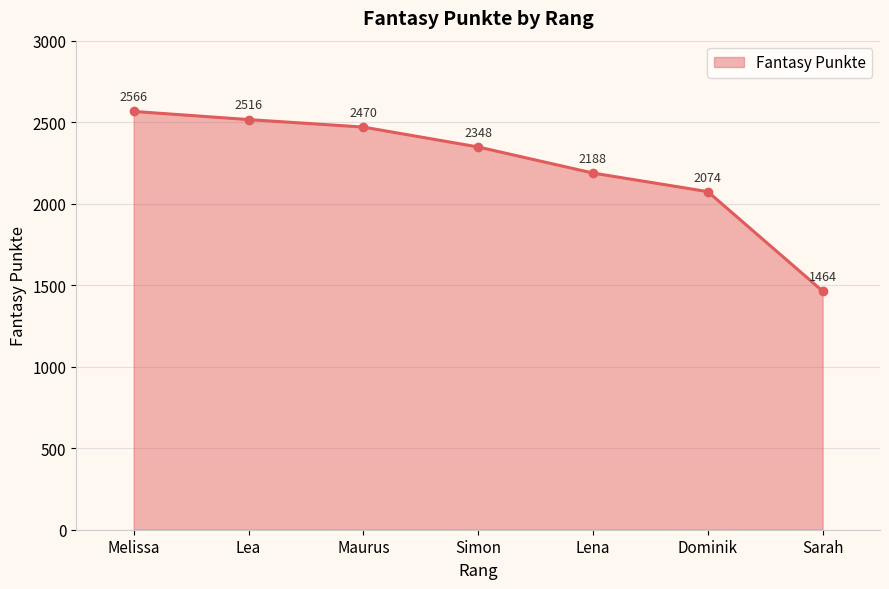

Approximately how many times larger is the value at Simon compared to Dominik?

1.1